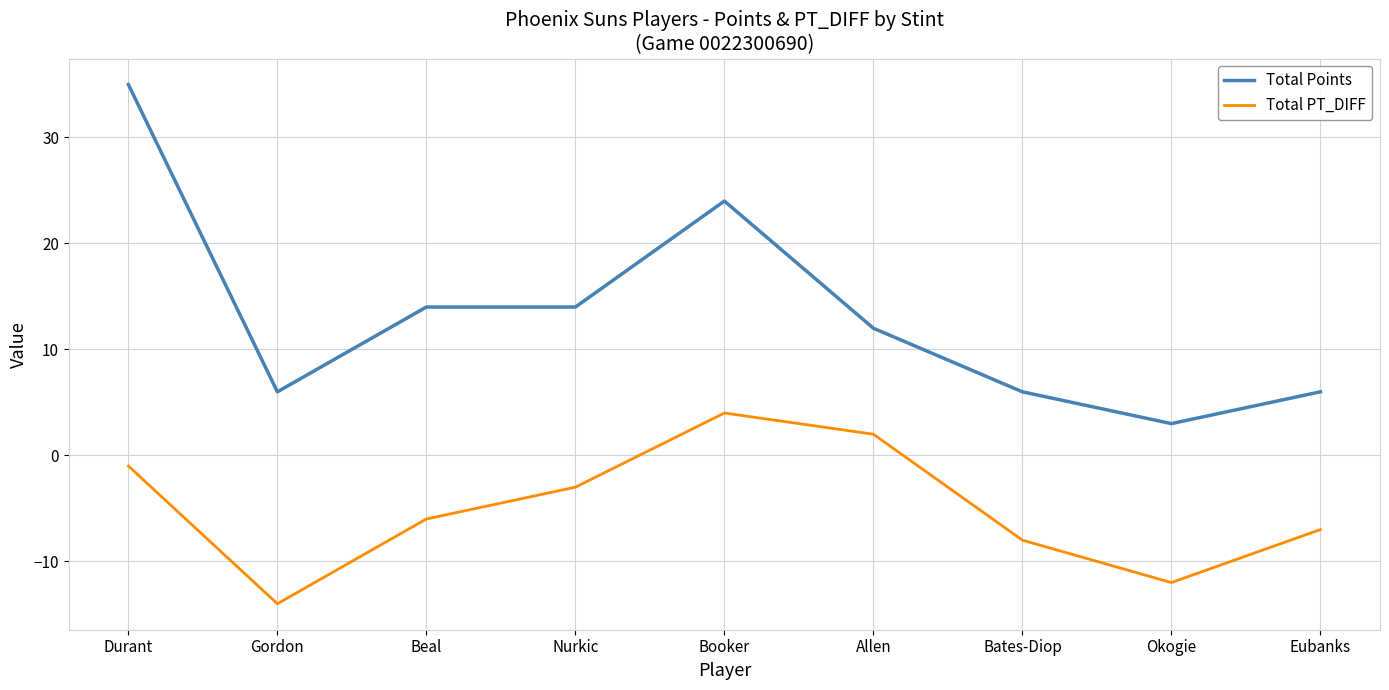

What is the highest value of the Total Points series?

35